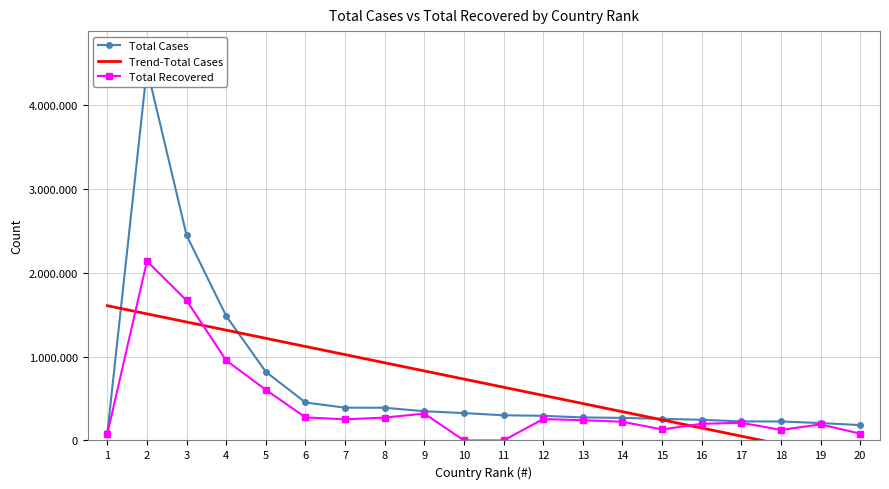

What is the total value across all series at 11?

934138.2